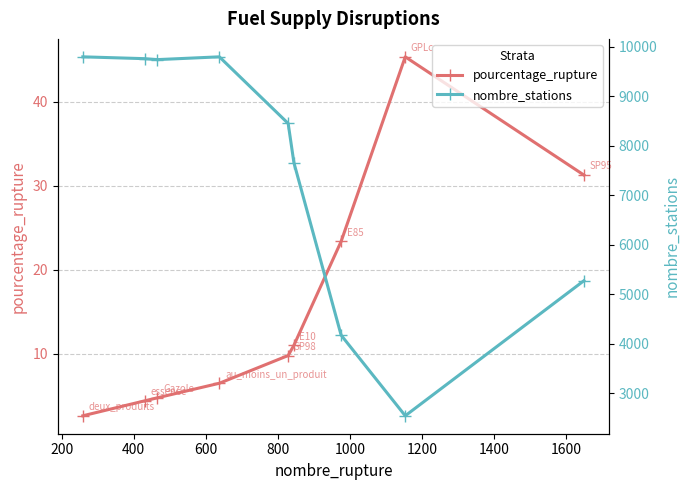

True or false: pourcentage_rupture has more than 0 points higher than both neighbors.

True